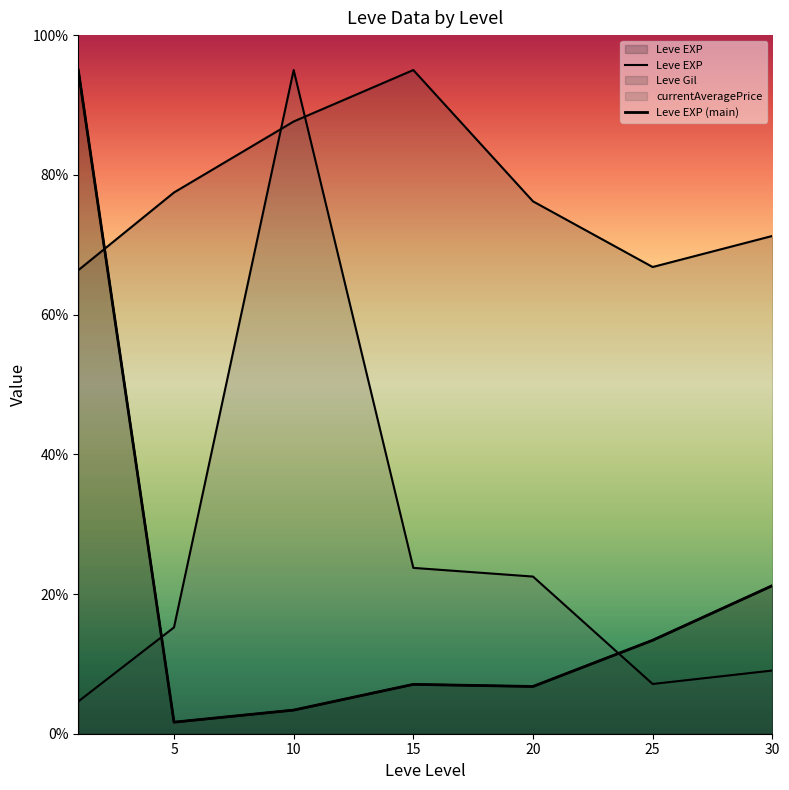

What is the difference between the Leve EXP values at 10 and 20?

3.4